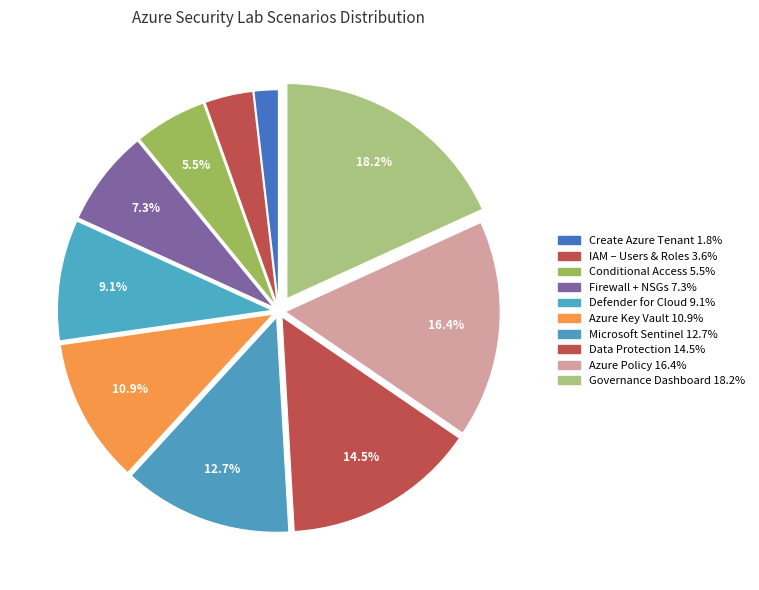

How many segments does this pie chart have?

10